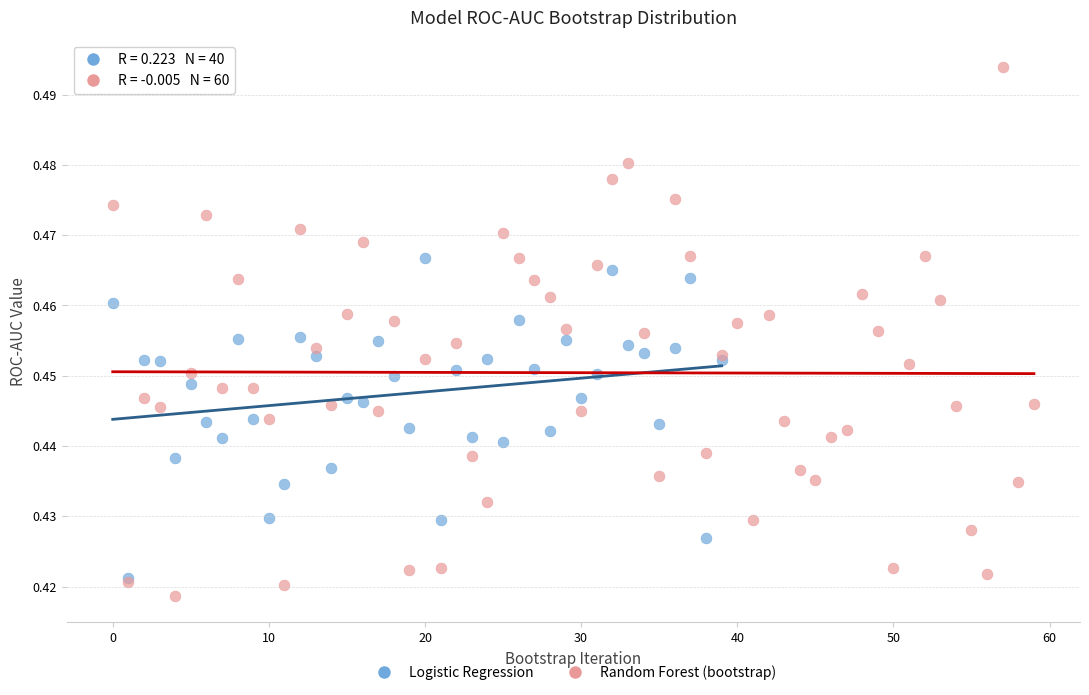

Which series has the largest Y range (max minus min)?

Random Forest (bootstrap)